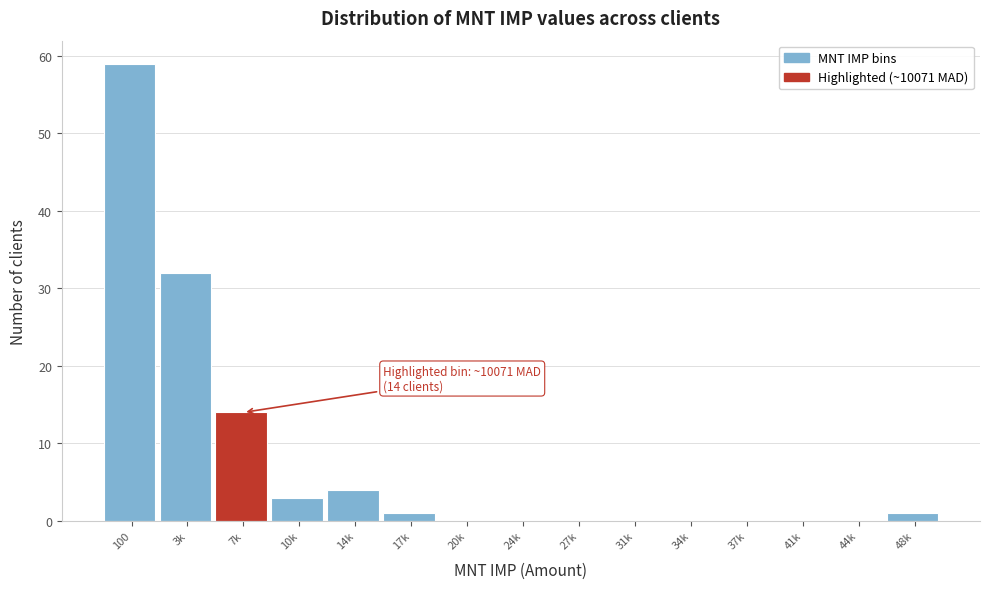

Reading left to right, transcribe all the data shown in this chart.

100=59	3k=32	7k=14	10k=3	14k=4	17k=1	20k=0	24k=0	27k=0	31k=0	34k=0	37k=0	41k=0	44k=0	48k=1